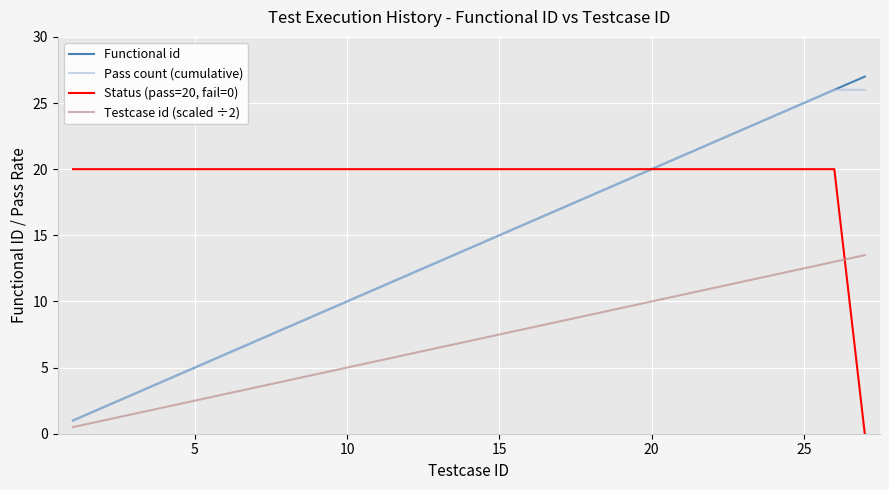

What is the difference between the maximum and second lowest values in the Testcase id (scaled ÷2) series?

12.5